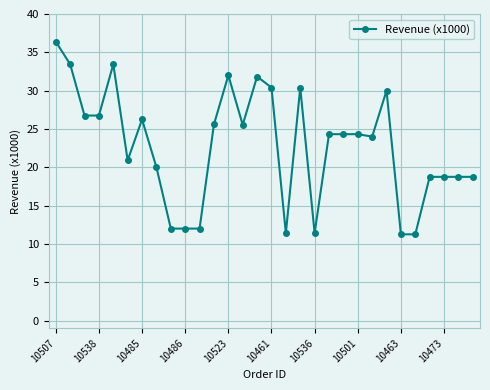

True or false: the data has more than 0 interior local peaks.

True